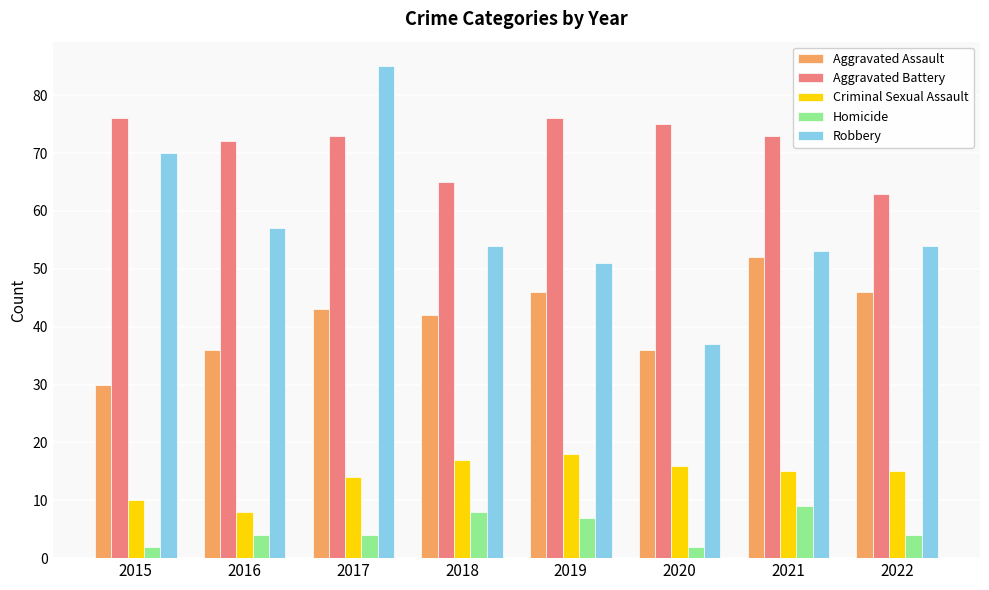

At which category is the sum across all series the highest?

2017